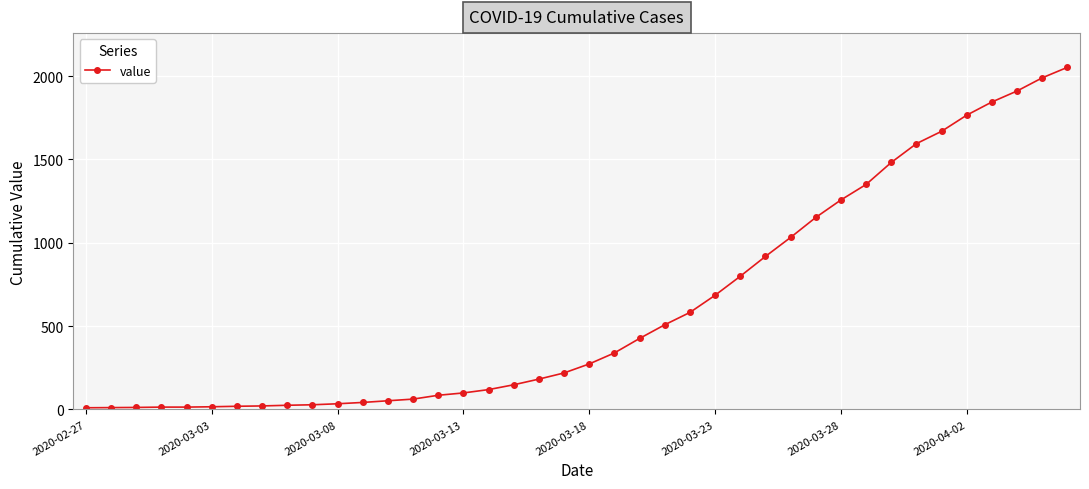

What is the average value?

621